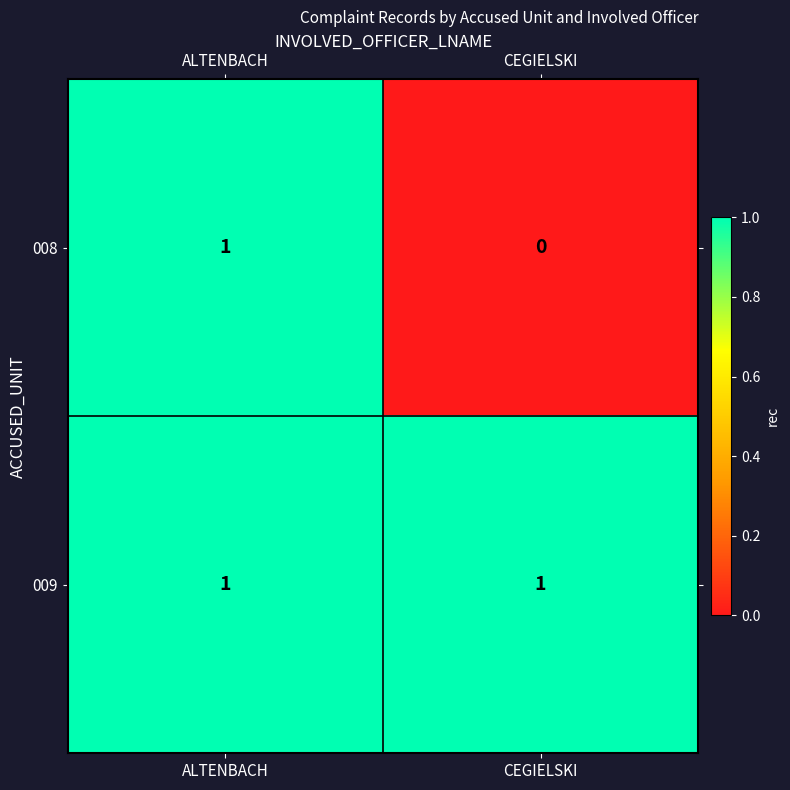

Rank the series at CEGIELSKI from lowest to highest value.

008, 009